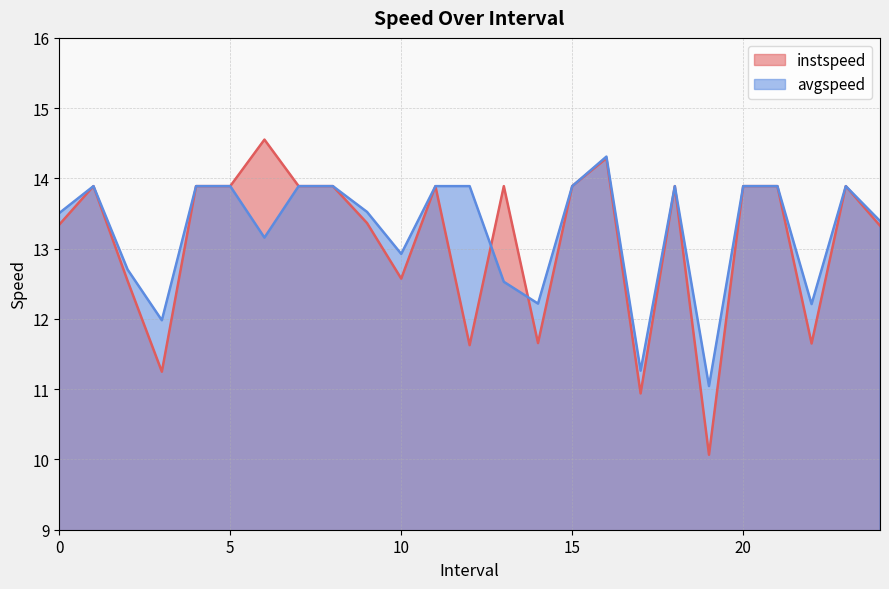

Count the number of categories in the chart.

25